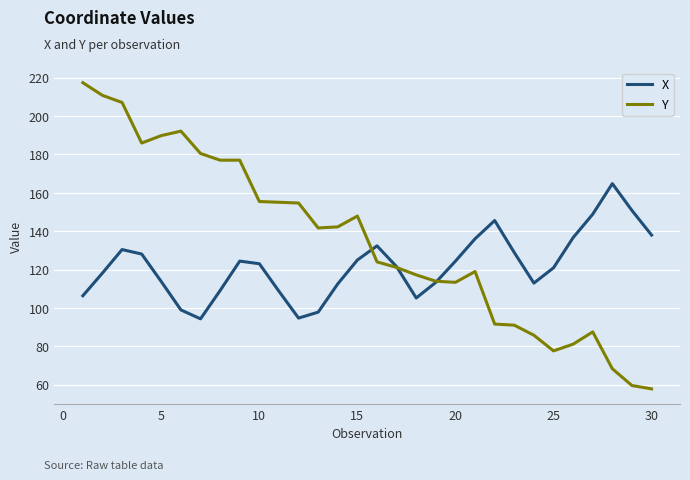

Which series has the largest range (max minus min)?

Y